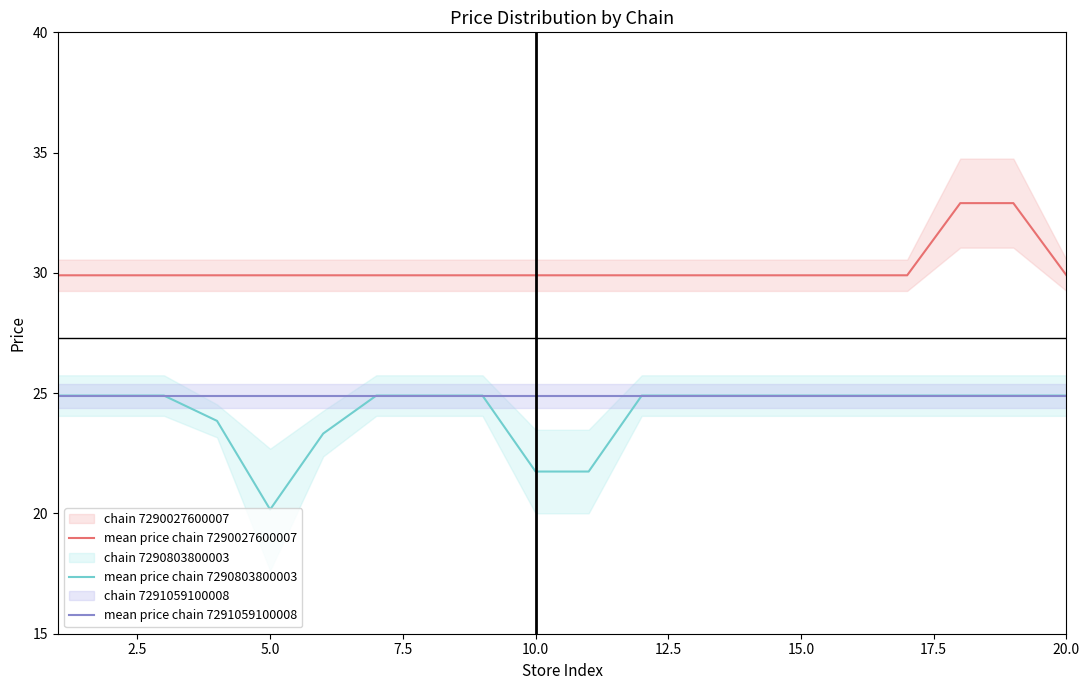

What is the lowest value of the mean price chain 7290803800003 series?

20.2